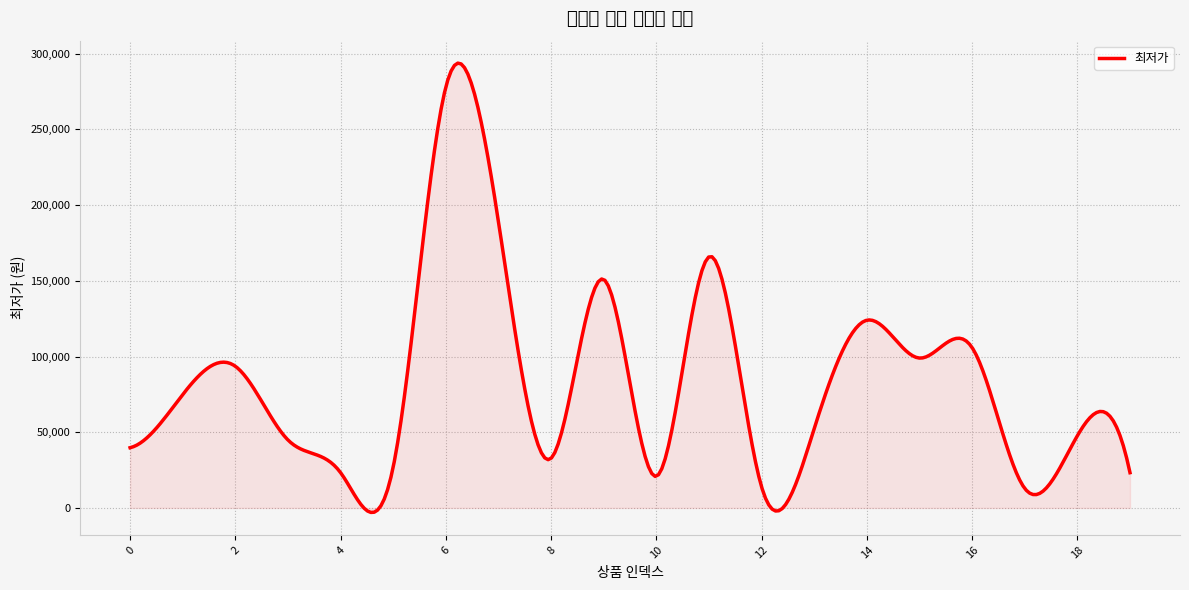

What is the maximum value shown in the chart?

293807.0